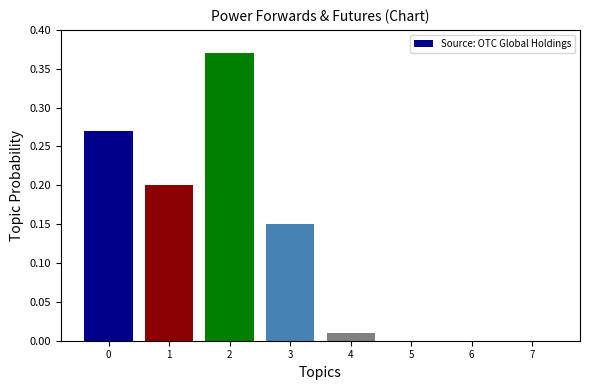

Are the bars horizontal?

No